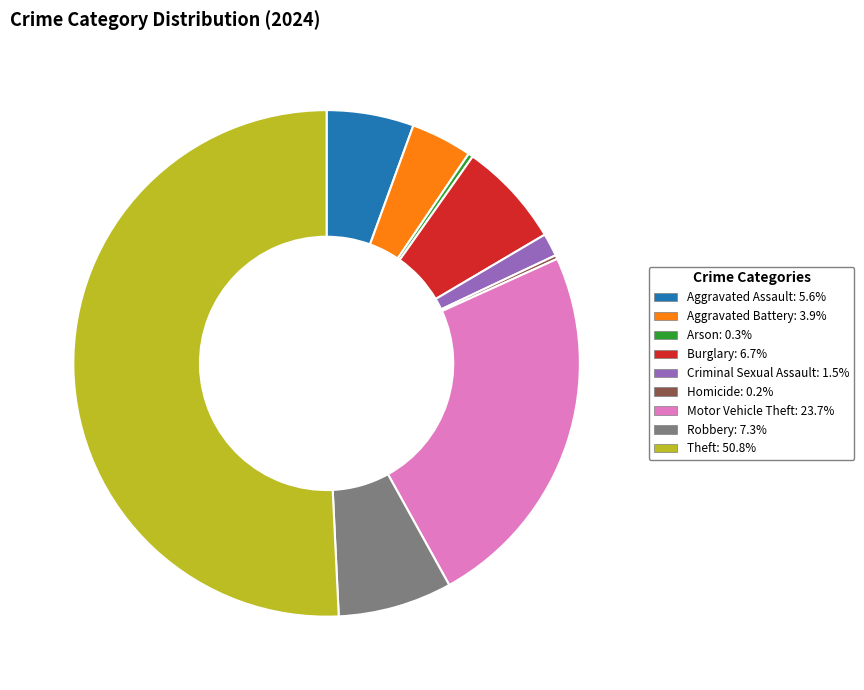

What is the majority slice?

Theft